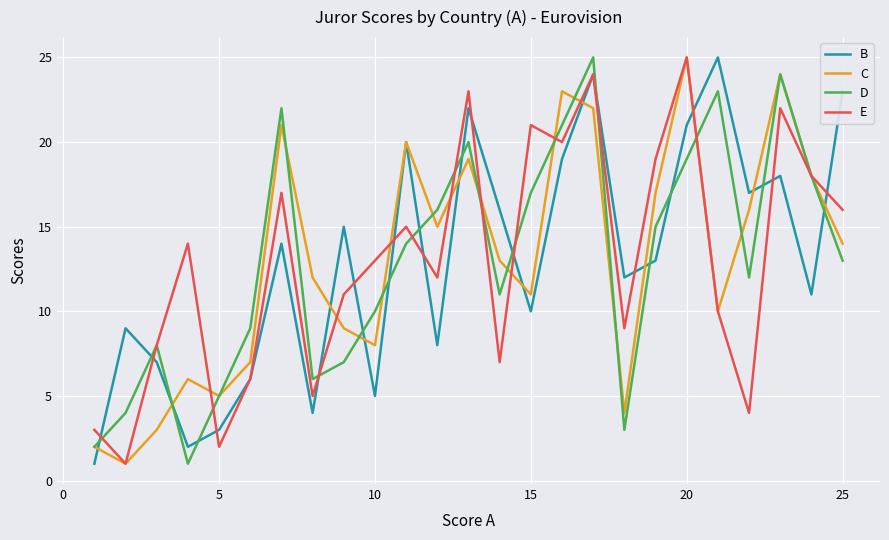

True or false: D and B cross at least once.

True